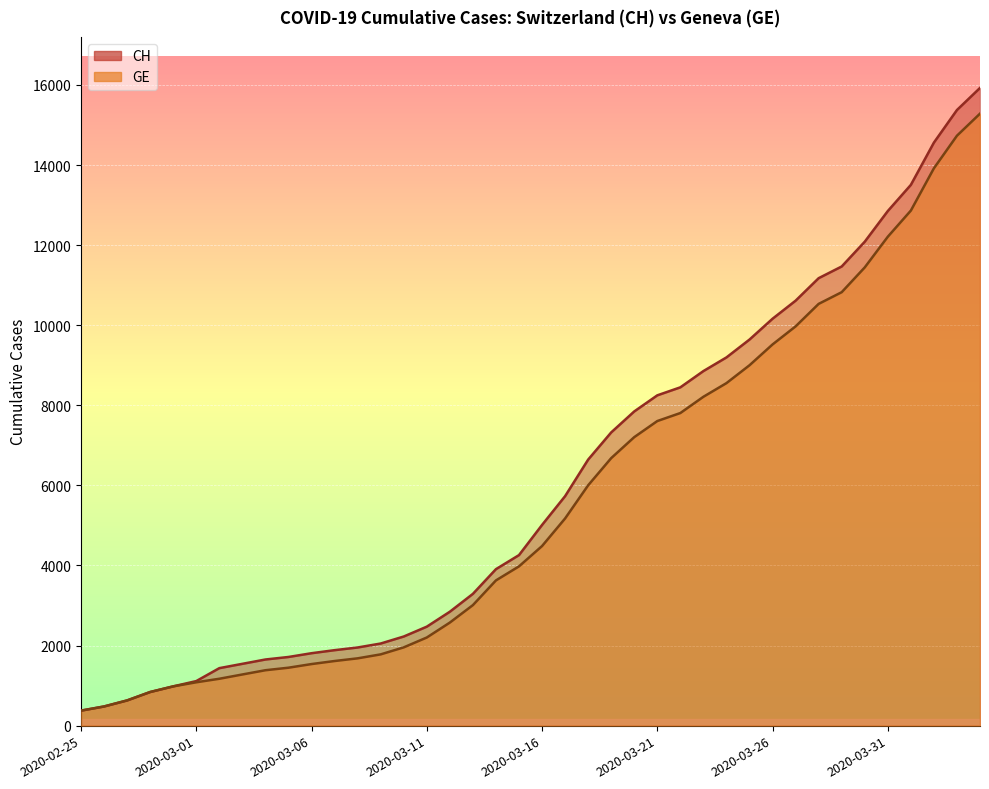

True or false: CH and GE cross at least once.

False